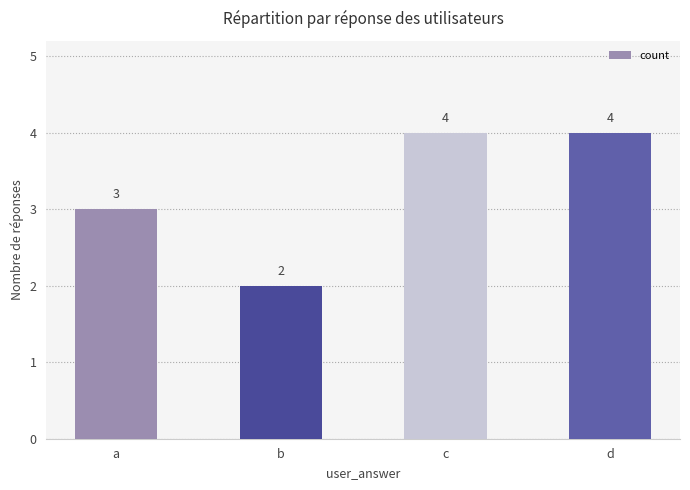

What is the value of the 4th bar from the left?

4